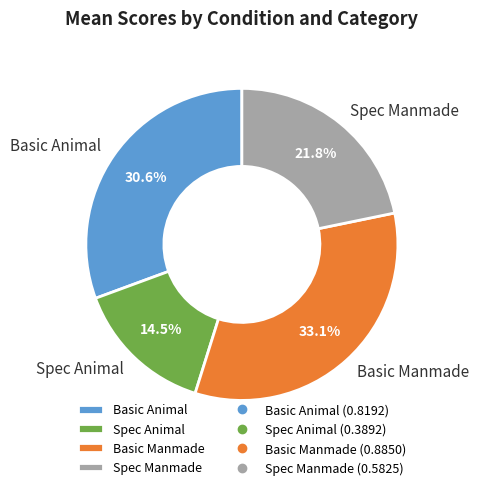

Is it true that Basic Manmade is 33% of the pie?

True